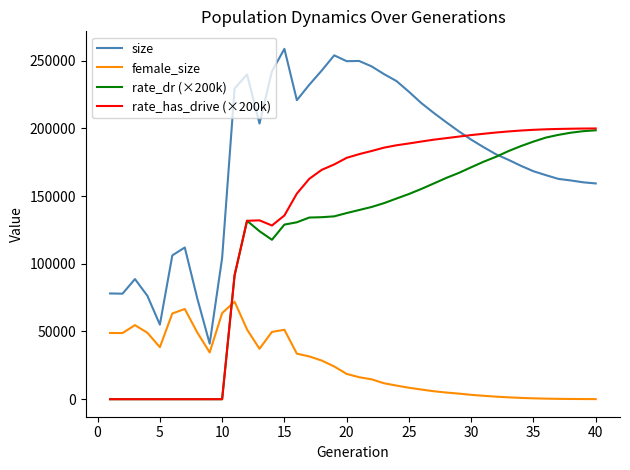

True or false: size and female_size cross at least once.

False